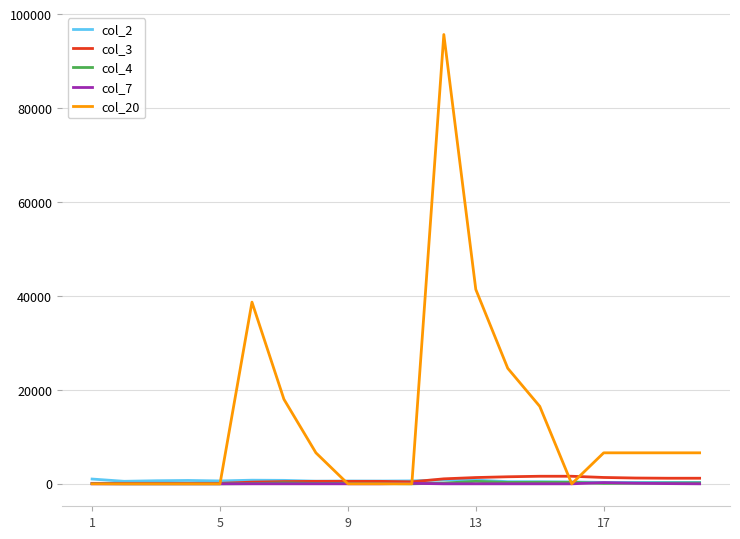

Which series has the largest range (max minus min)?

col_20